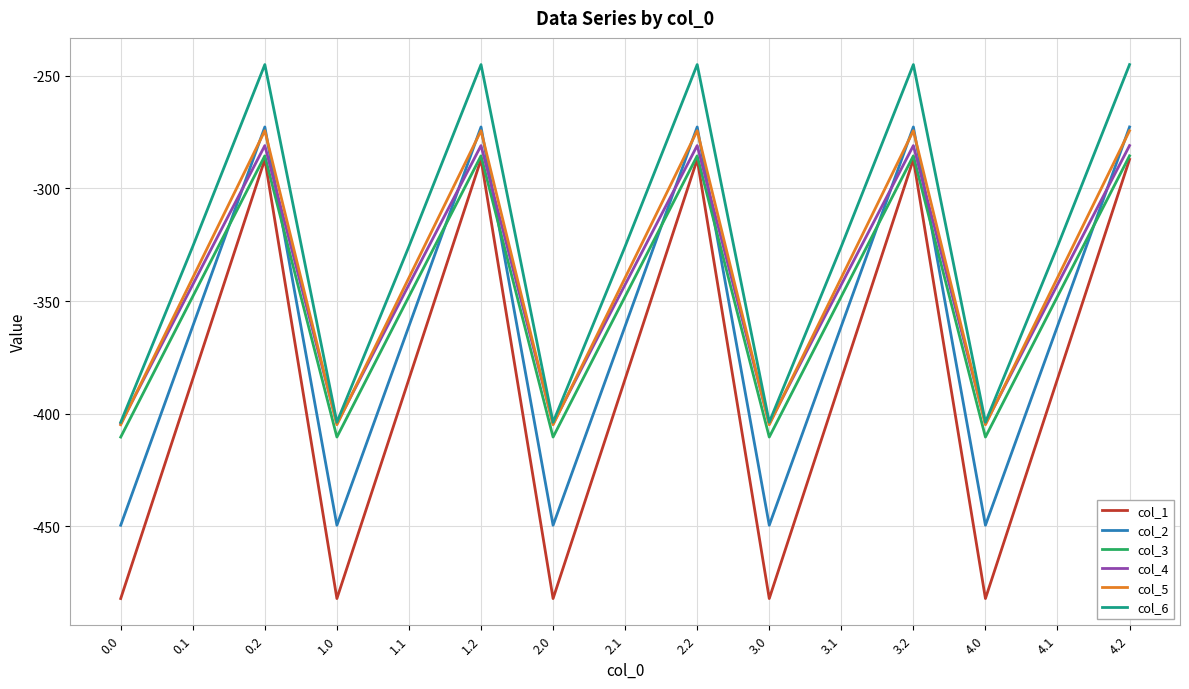

True or false: col_5 has more than 2 points higher than both neighbors.

True